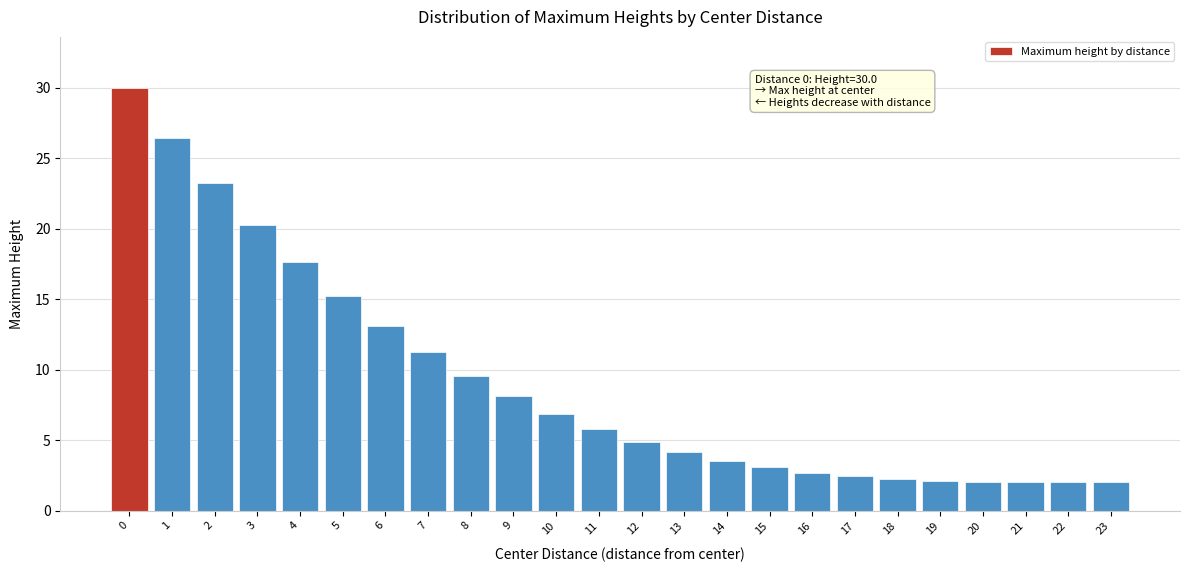

True or false: the data shows 6.9 at 5.

False